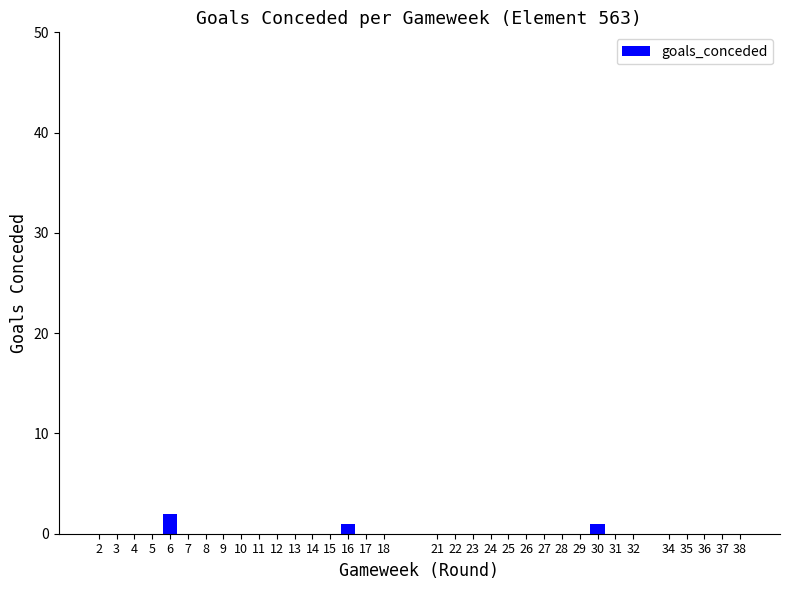

How many categories are shown in the chart?

34